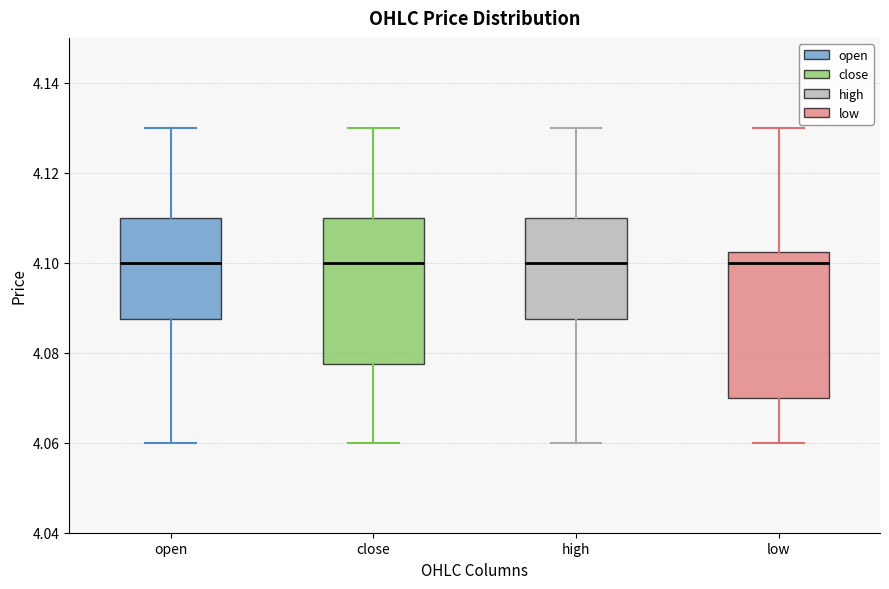

Reading left to right, read every box against the y-axis: the position of its median line, the range the box covers, and the ends of its whiskers. The values are not printed on the chart, so give them approximately, as read against the axis.

open: median 4.100, box 4.088 to 4.110, whiskers 4.060 to 4.130
close: median 4.100, box 4.078 to 4.110, whiskers 4.060 to 4.130
high: median 4.100, box 4.088 to 4.110, whiskers 4.060 to 4.130
low: median 4.100, box 4.070 to 4.102, whiskers 4.060 to 4.130